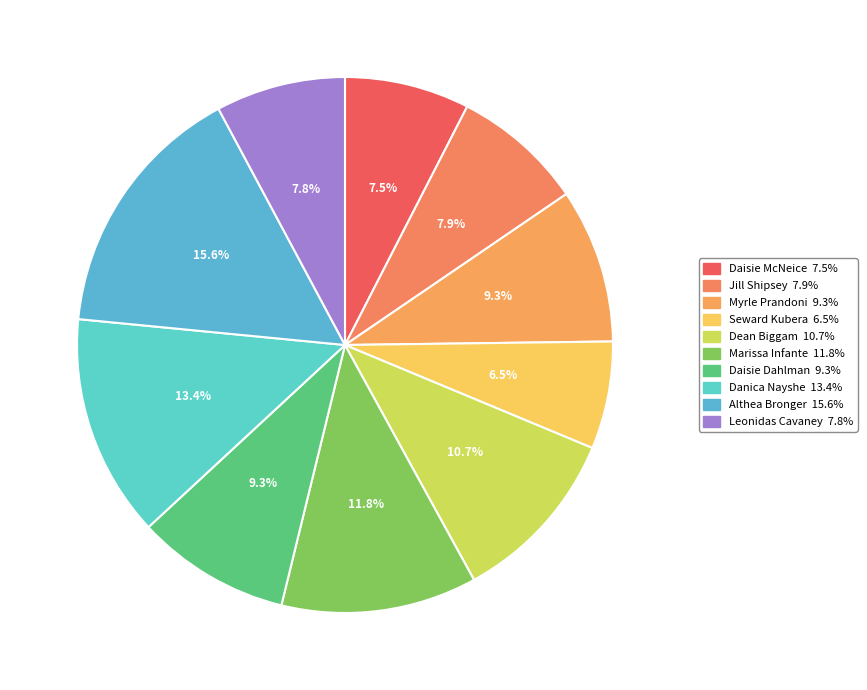

Is it true that Marissa Infante is 12% of the pie?

True